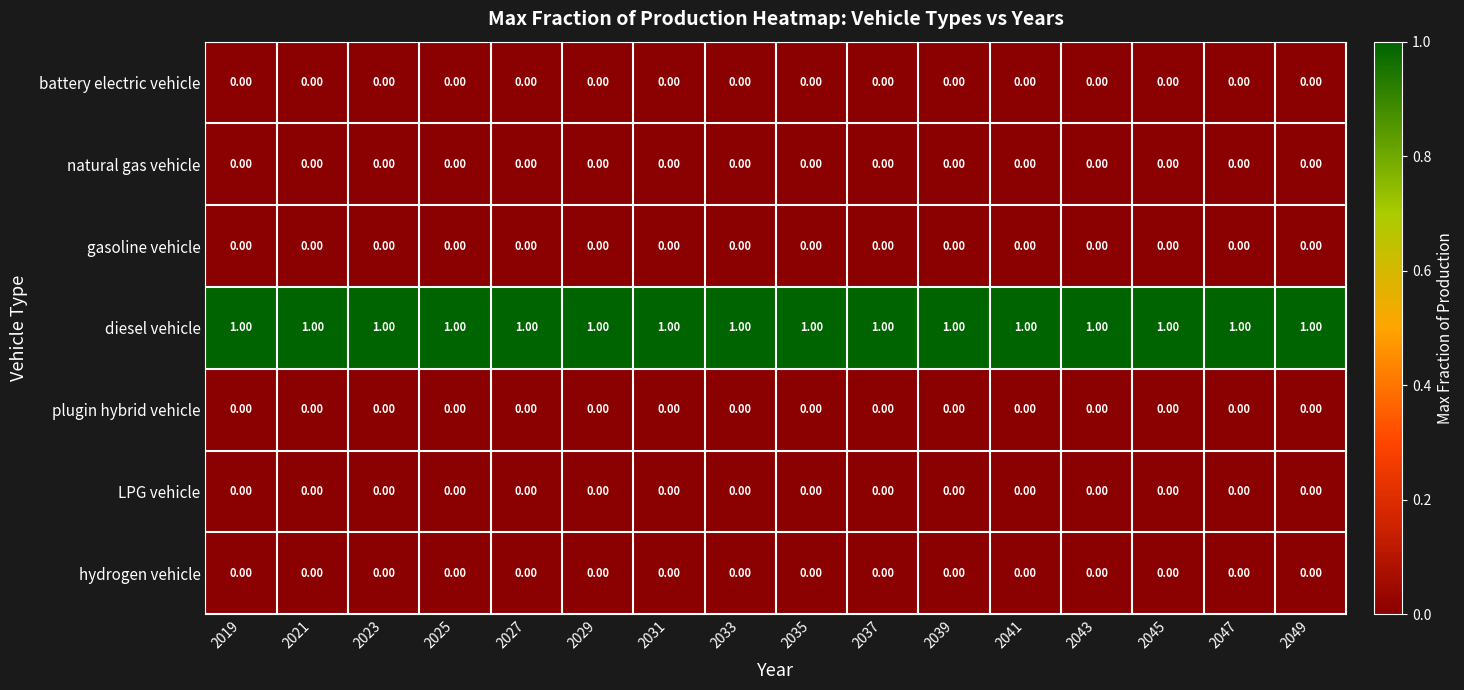

Which series has the largest total across all categories?

diesel vehicle